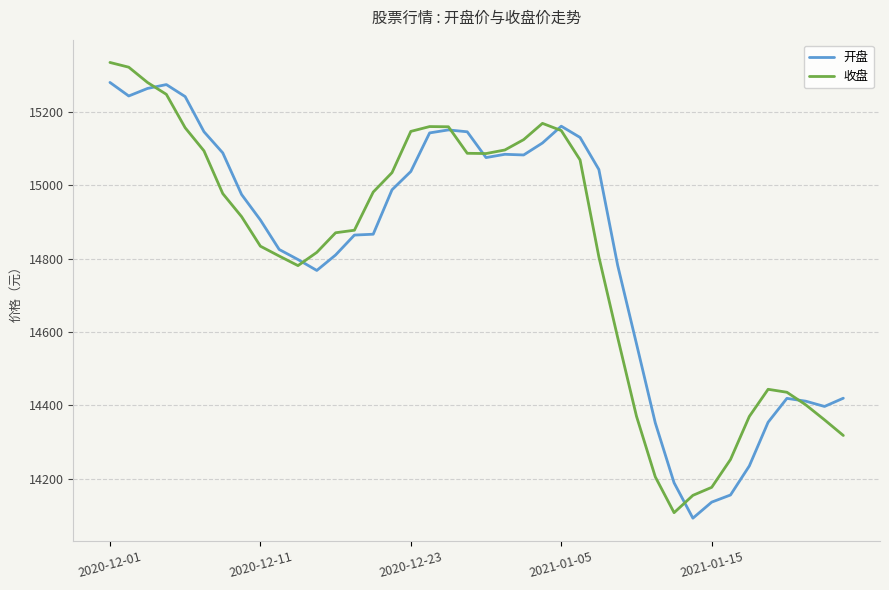

True or false: 收盘 and 开盘 cross at least once.

True